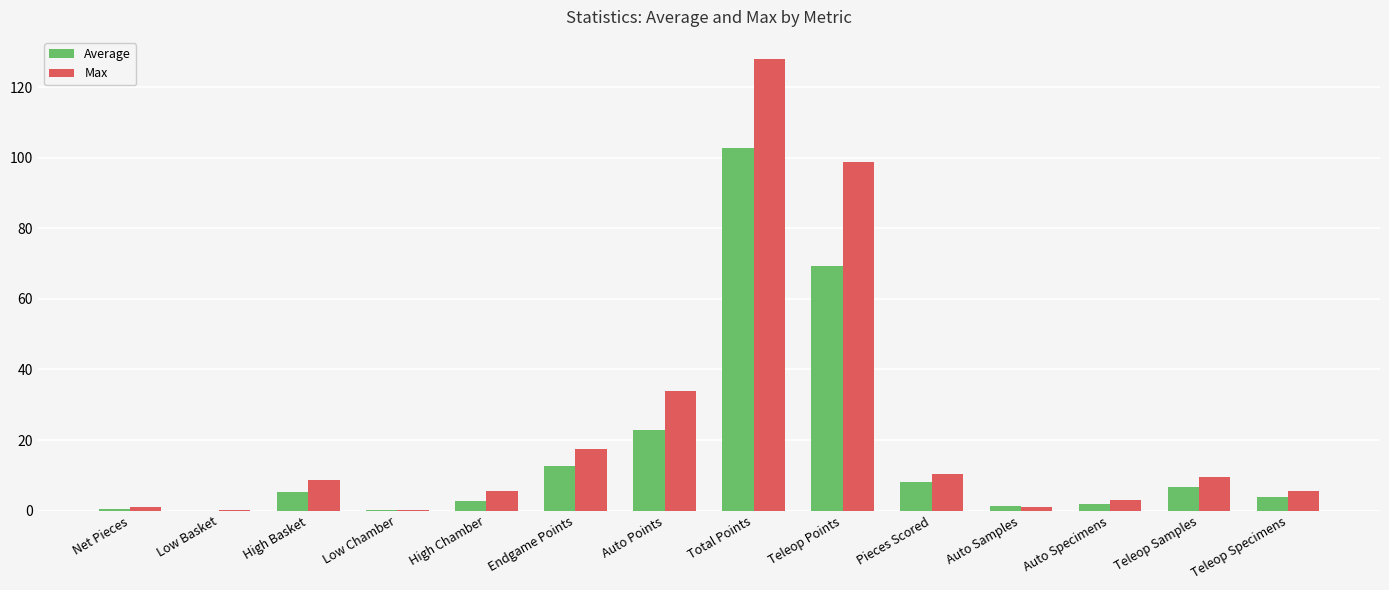

At which label does Max reach its peak?

Total Points